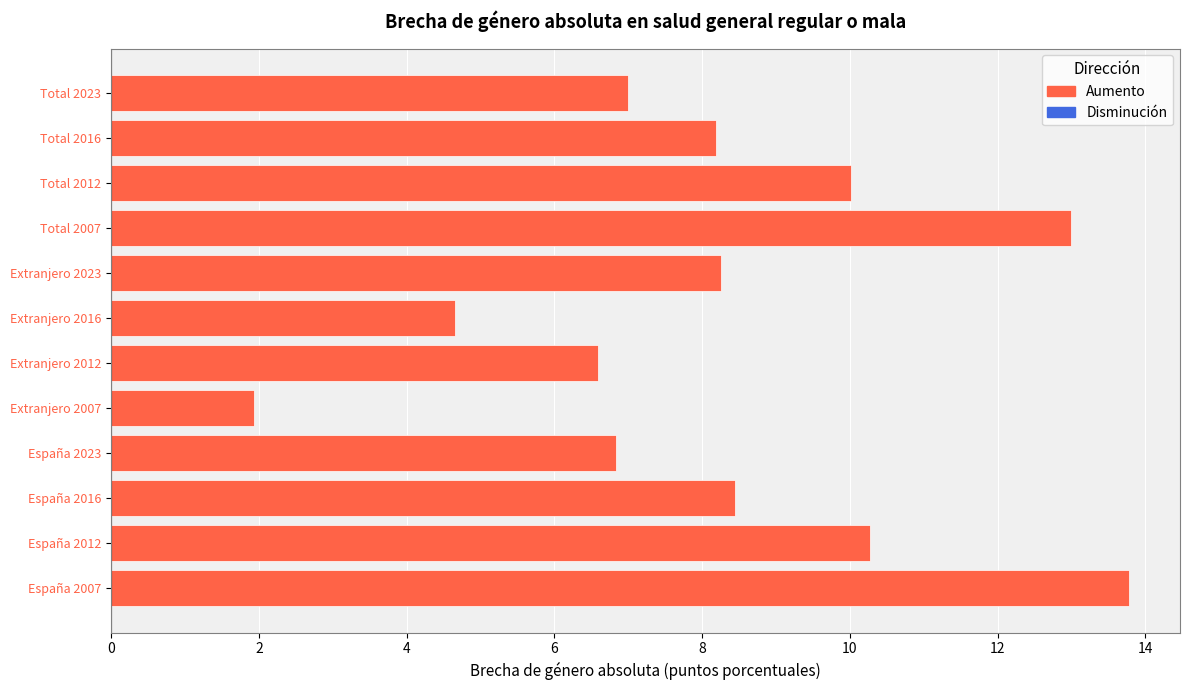

How many values exceed 8?

7